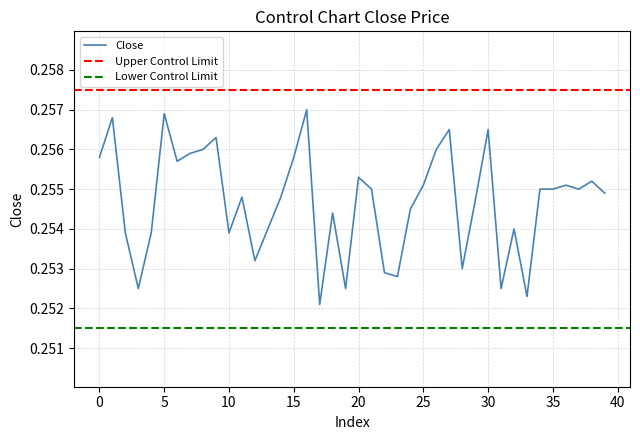

At which category does the chart reach its peak across all series?

16